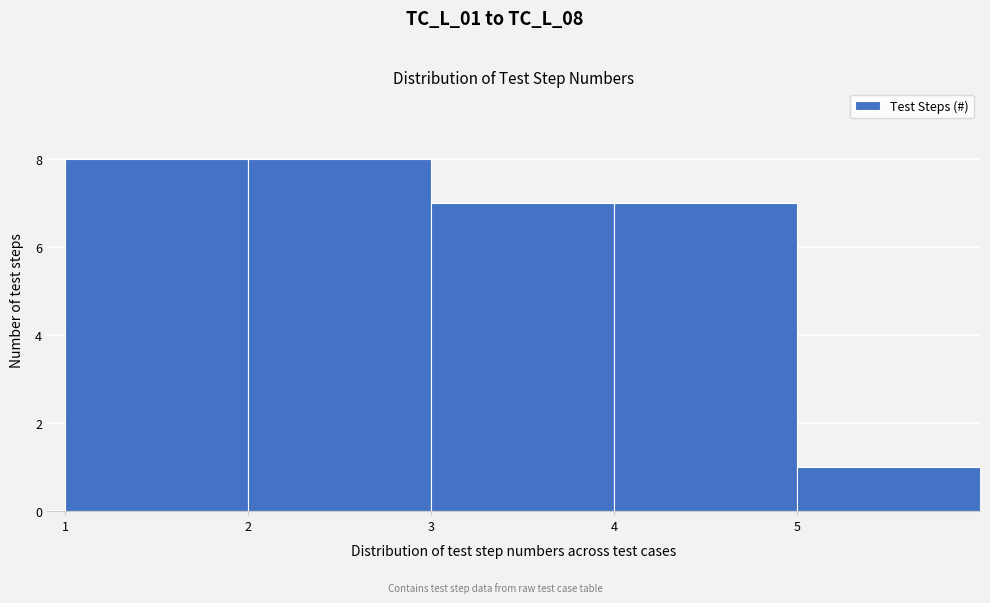

Reading left to right, list every bar in this chart as the range it spans on the x-axis followed by its height. The values are not printed on the chart, so give them approximately, as read against the axis.

1 to 2: 8
2 to 3: 8
3 to 4: 7
4 to 5: 7
5 to 6: 1